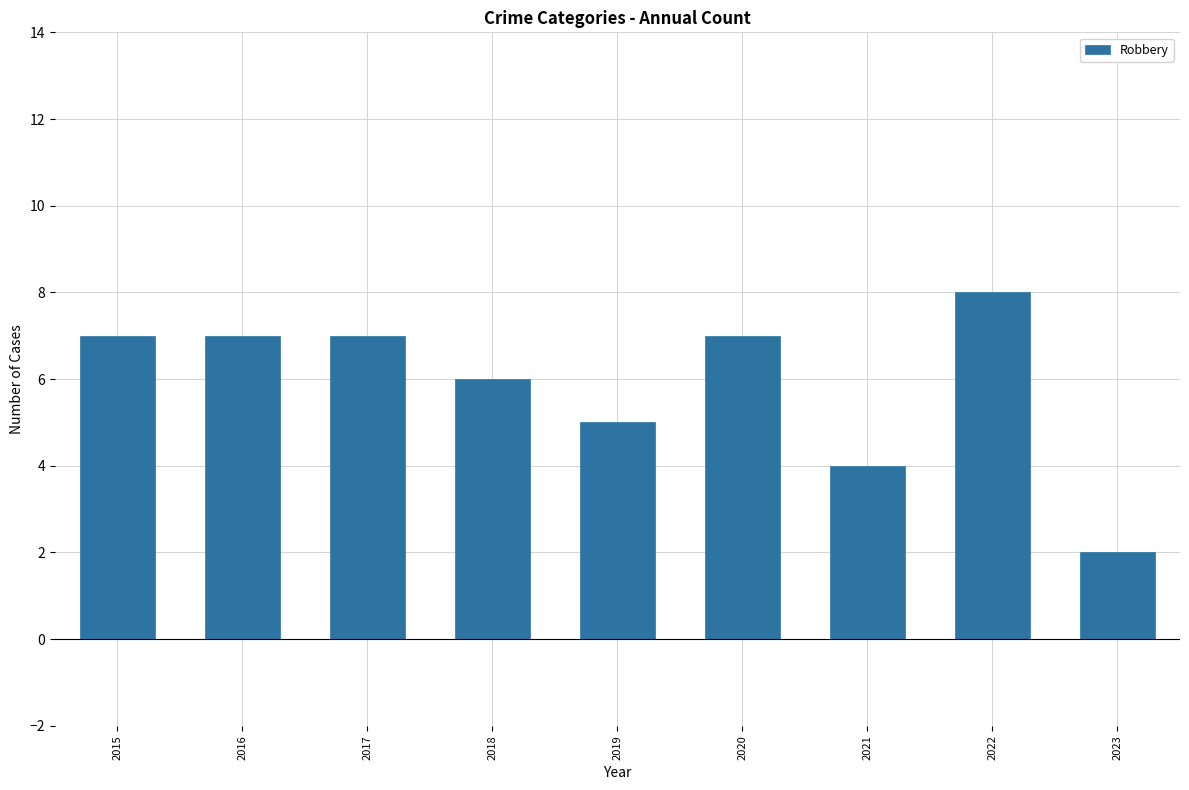

What is the approximate value at 2018?

6